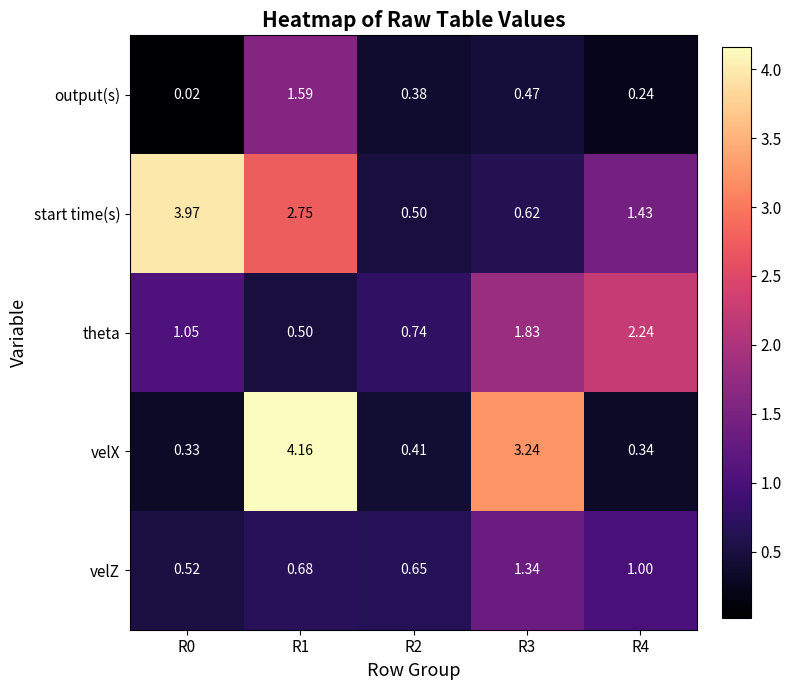

At R1, list the series in order from smallest to largest.

theta, velZ, output(s), start time(s), velX